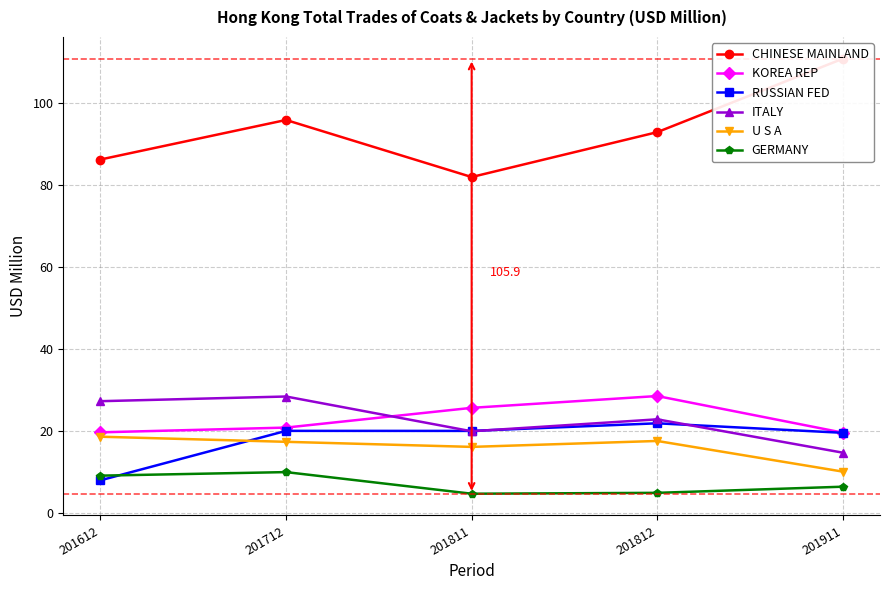

At which label does CHINESE MAINLAND reach its peak?

201911